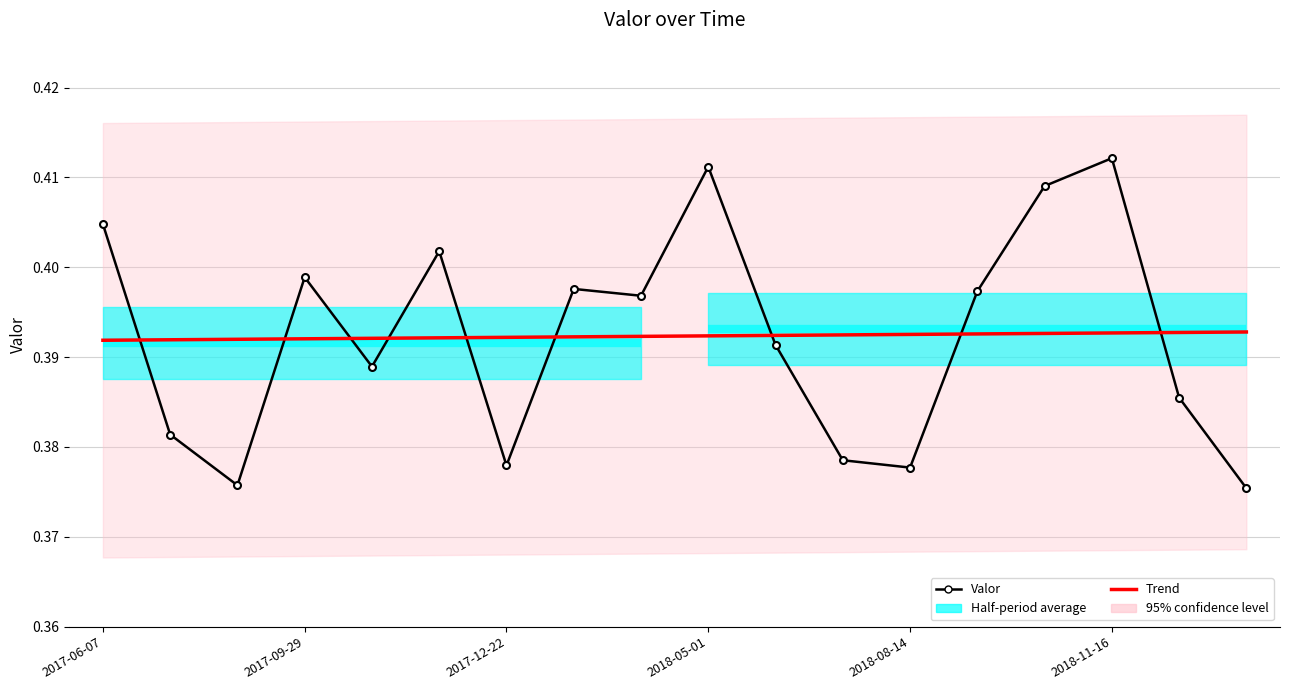

Reading left to right, list all the values displayed in this chart.

Valor: 0.4	0.4	0.4	0.4	0.4	0.4	0.4	0.4	0.4	0.4	0.4	0.4	0.4	0.4	0.4	0.4	0.4	0.4
Trend: 0.4	0.4	0.4	0.4	0.4	0.4	0.4	0.4	0.4	0.4	0.4	0.4	0.4	0.4	0.4	0.4	0.4	0.4